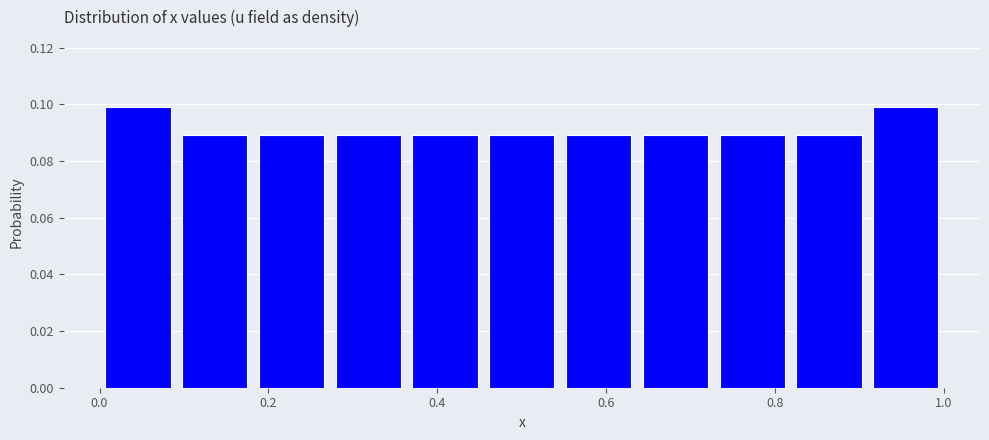

Reading left to right, transcribe this chart: for each bar, give the range it covers on the x-axis and its height. Neither the bar edges nor the heights are printed on the chart, so give them approximately, as read against the axes.

0.00 to 0.10: 0.10
0.10 to 0.18: 0.09
0.18 to 0.28: 0.09
0.28 to 0.36: 0.09
0.36 to 0.46: 0.09
0.46 to 0.54: 0.09
0.54 to 0.64: 0.09
0.64 to 0.72: 0.09
0.72 to 0.82: 0.09
0.82 to 0.90: 0.09
0.90 to 1.00: 0.10